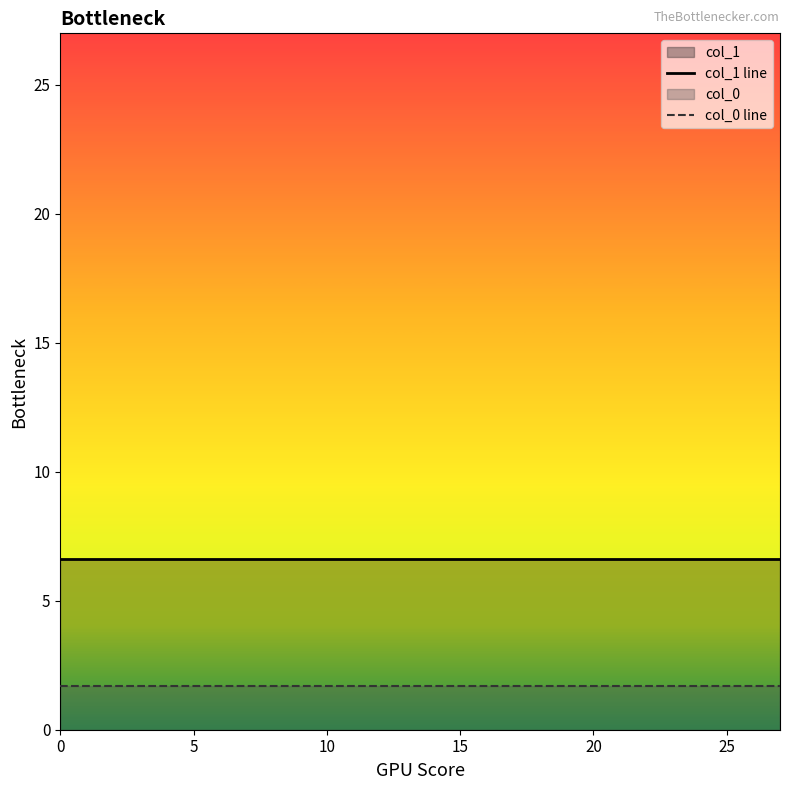

What is the greatest value displayed?

6.6